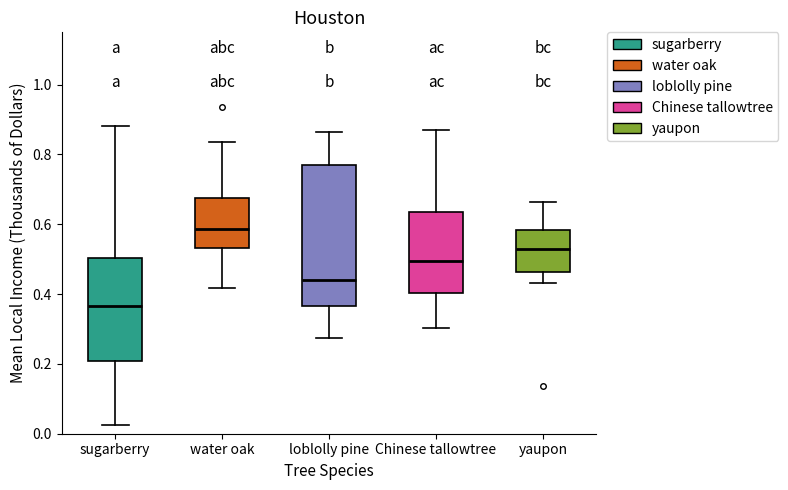

Which box's median line is the lowest?

sugarberry